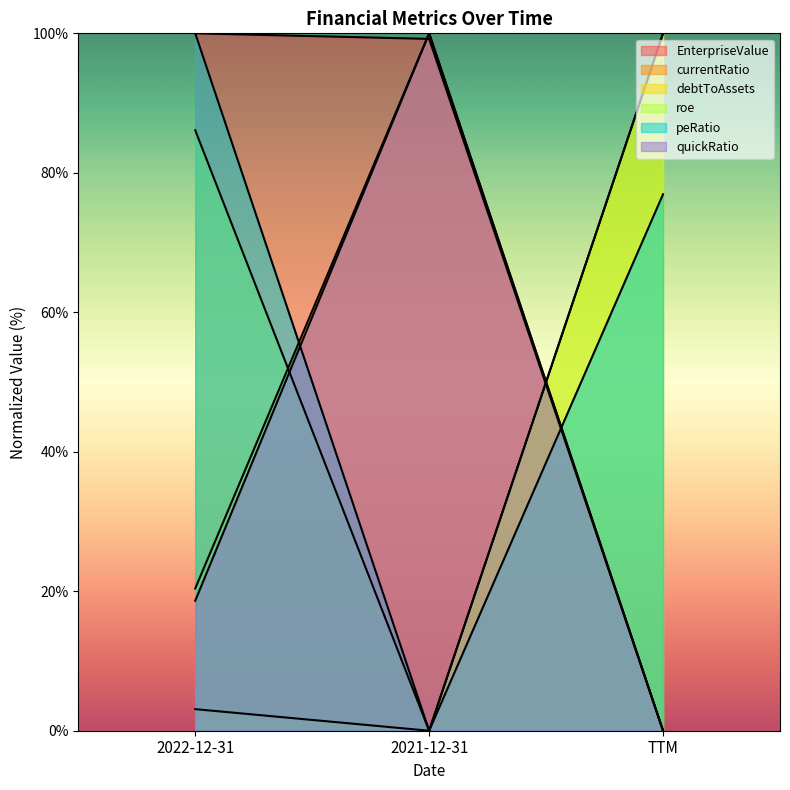

What position from the right is 2021-12-31?

2